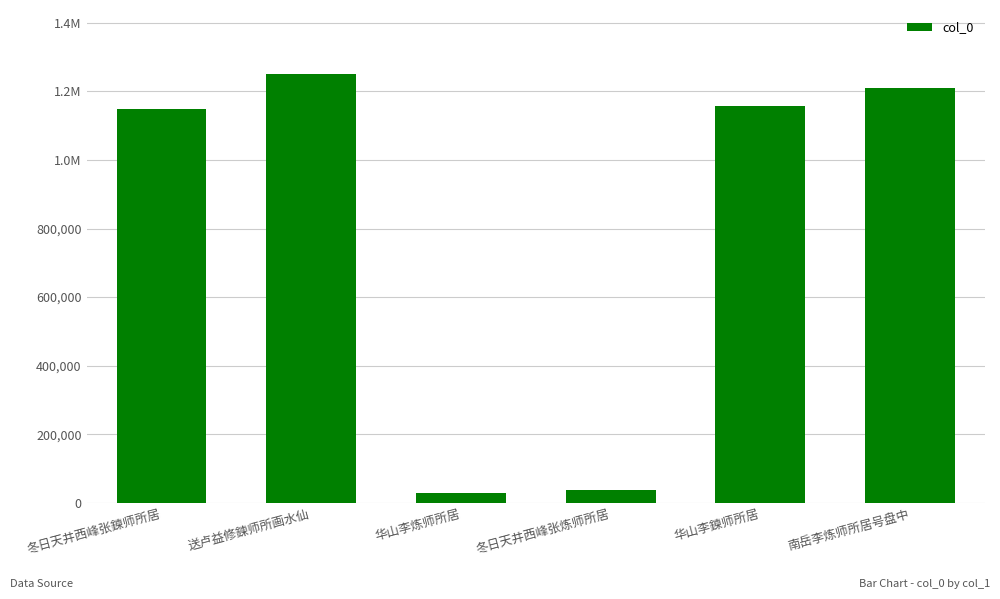

The value at 送卢益修鍊师所画水仙 is 314256. True or false?

False